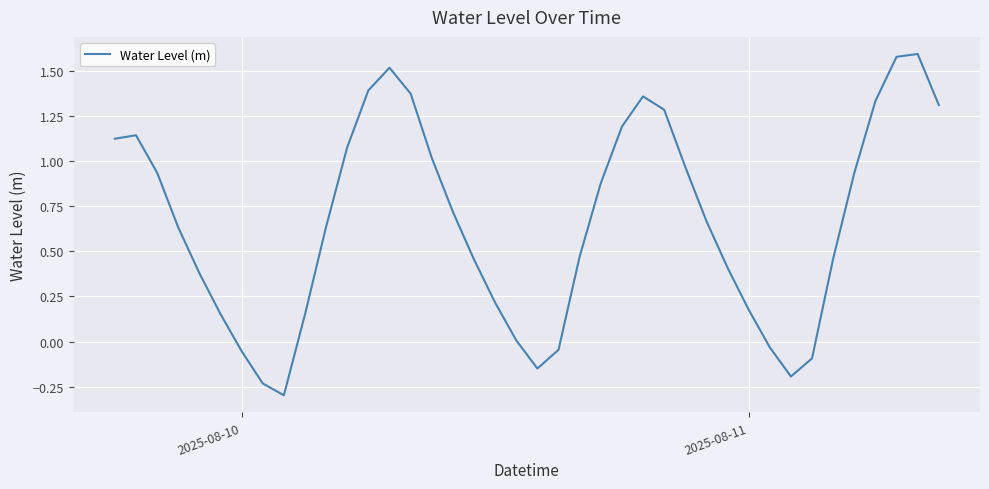

What is the smallest value displayed?

-0.3